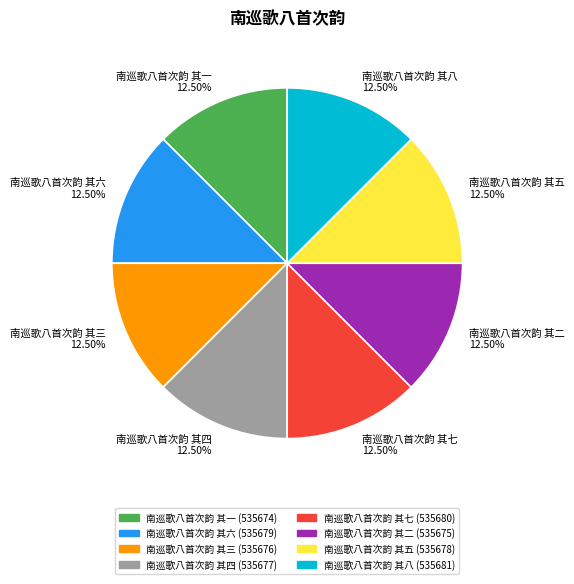

To the nearest percent, what is the combined percentage of 南巡歌八首次韵 其八 and 南巡歌八首次韵 其六?

25%